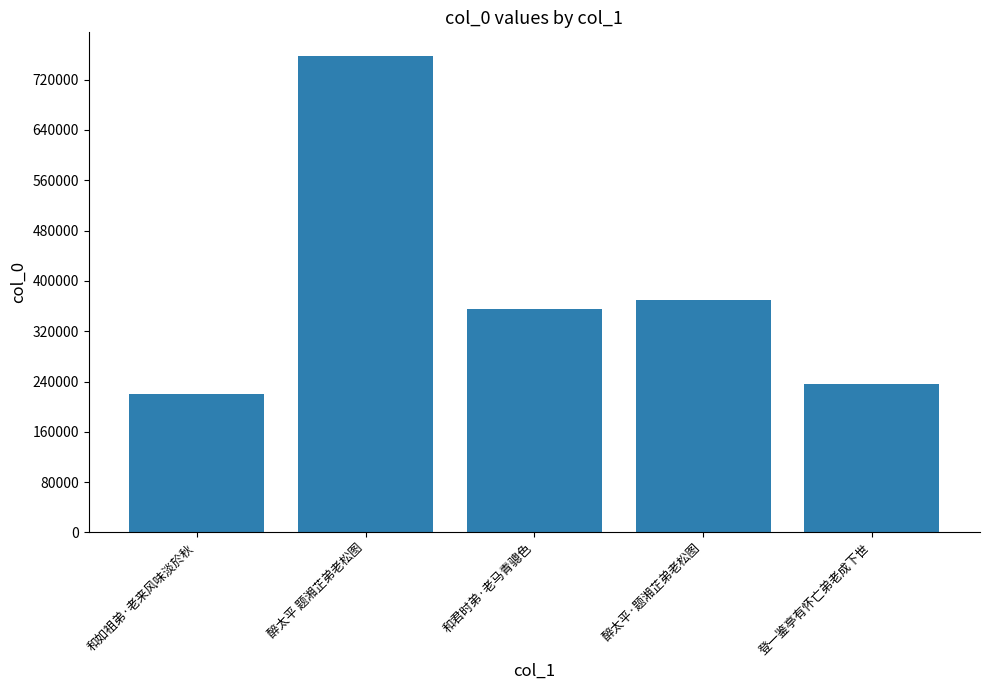

What is the difference between the maximum and minimum values?

537136